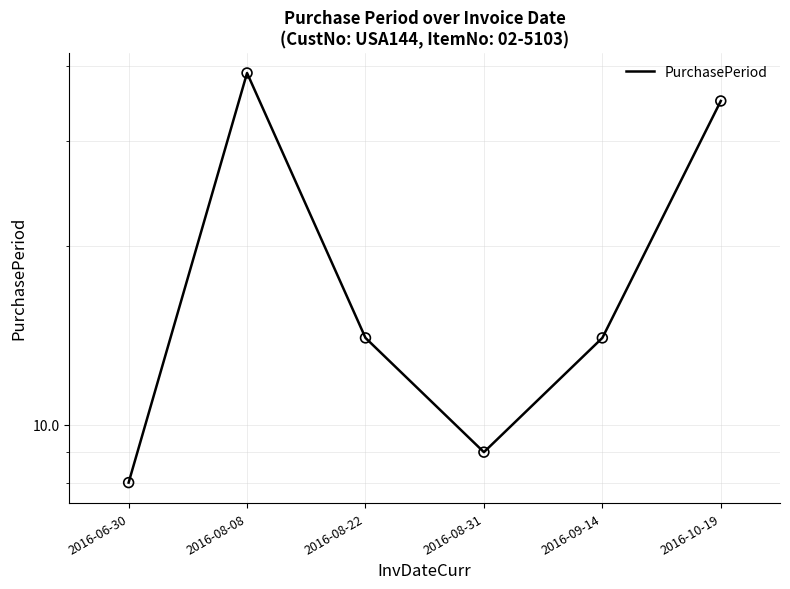

Which has a higher value, 2016-08-31 or 2016-10-19?

2016-10-19